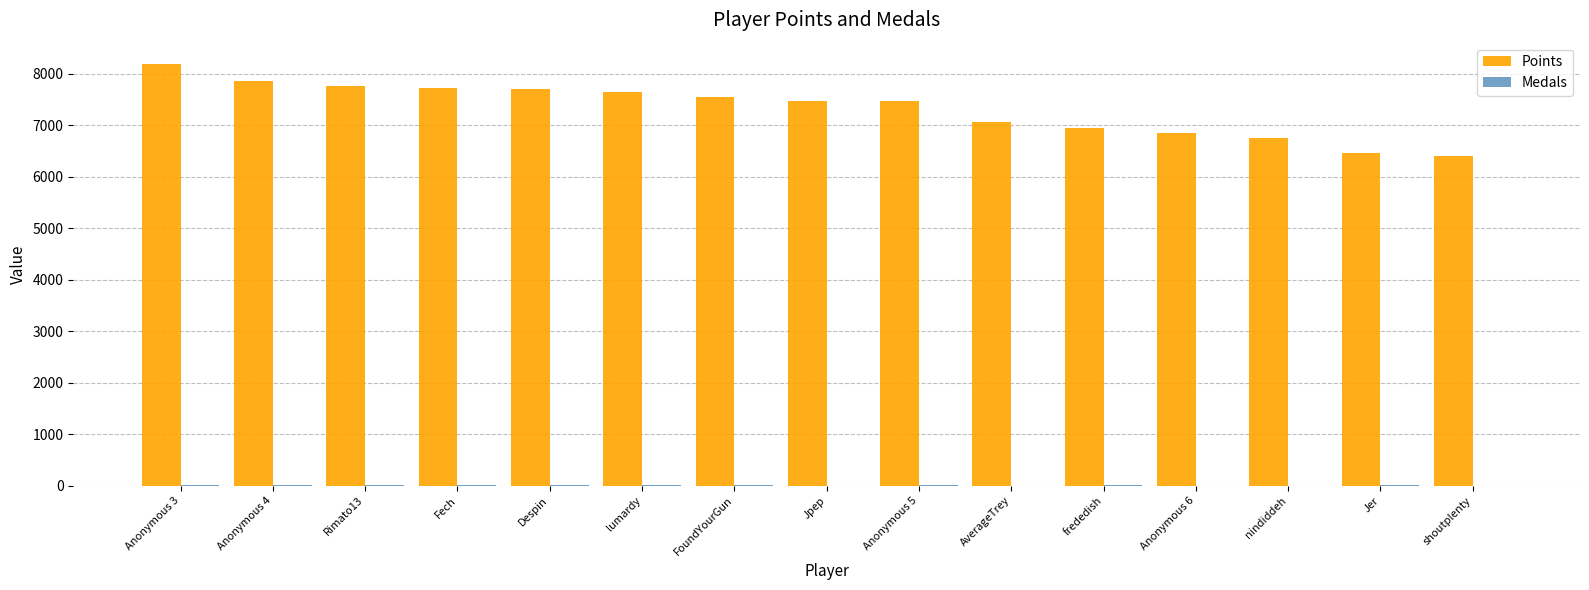

Which series has the largest total across all categories?

Points